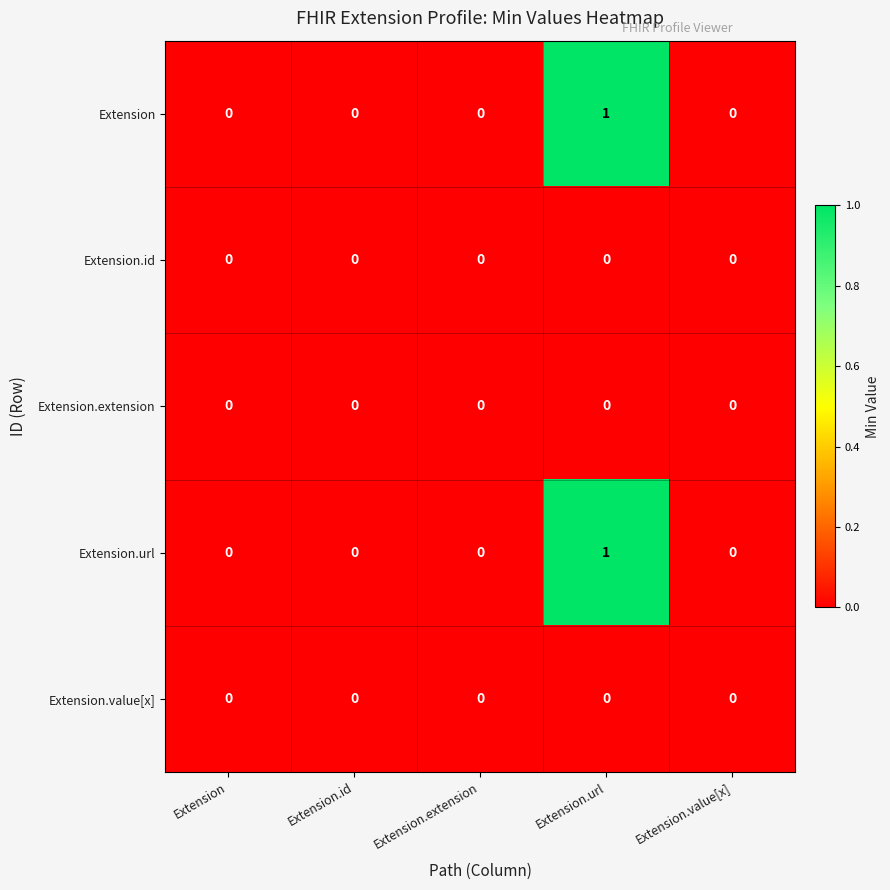

How many Extension.url values are between 0 and 1?

5